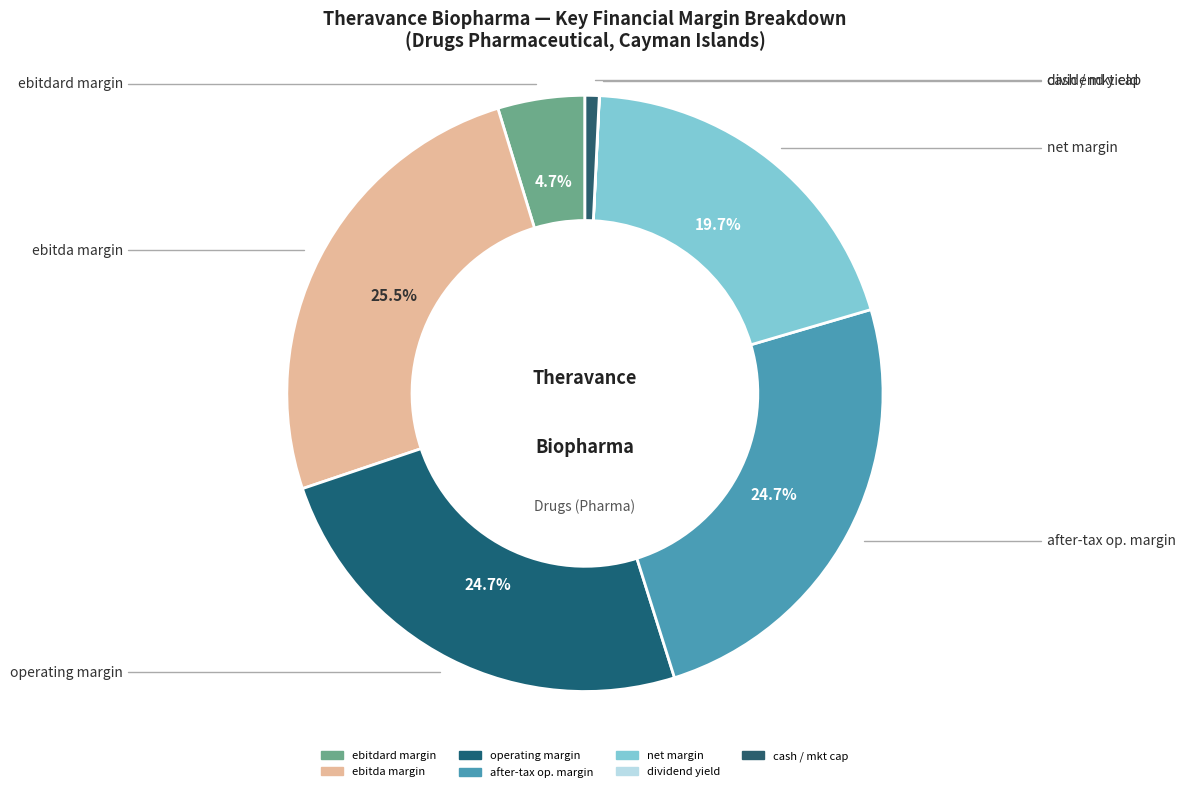

Count the number of slices in the pie.

7